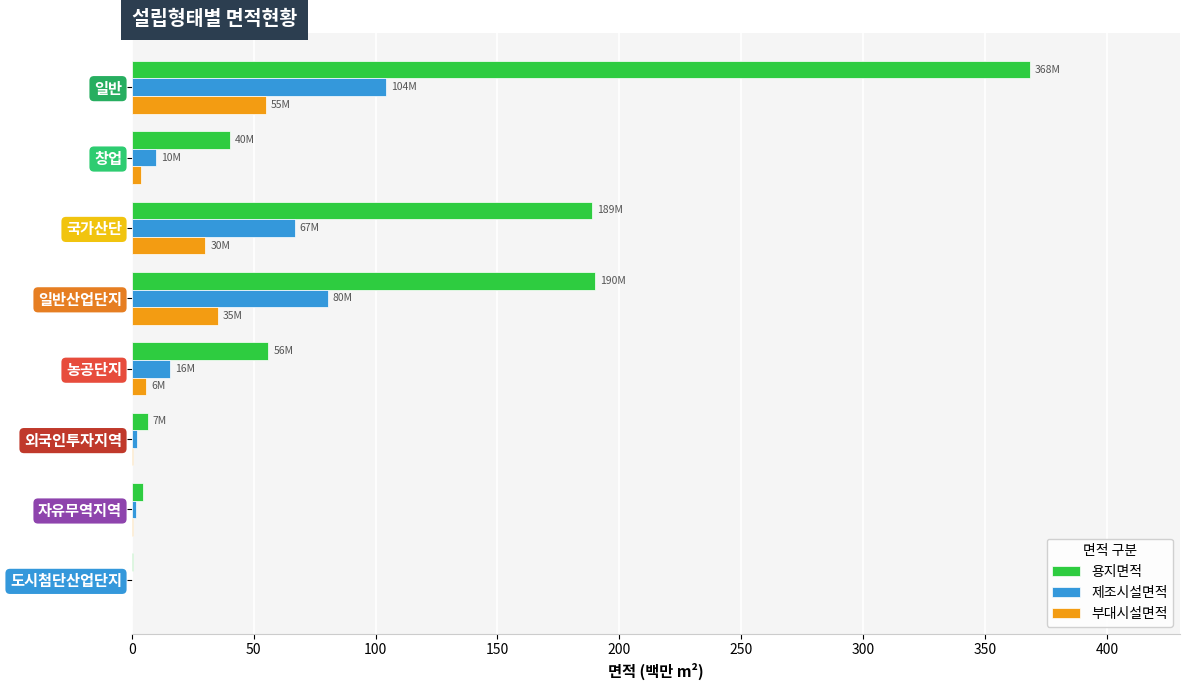

Which series has the largest total across all categories?

용지면적